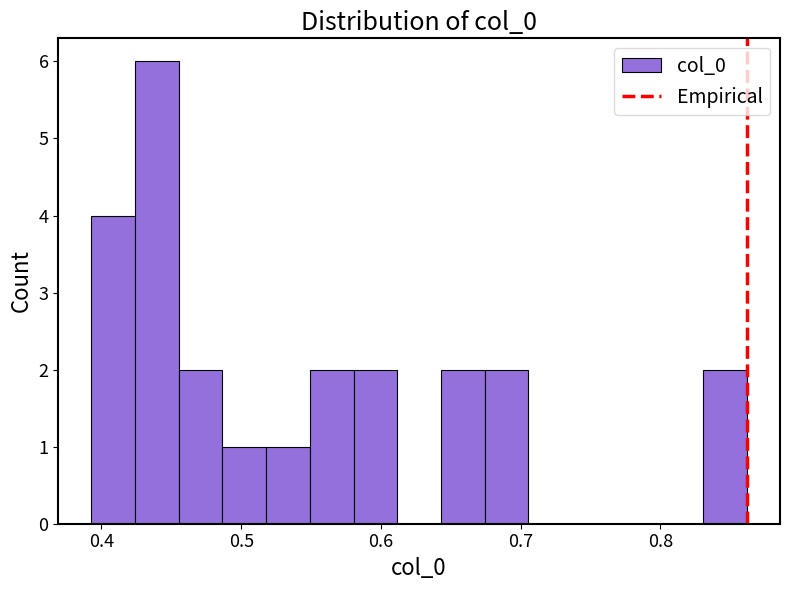

Read against the x-axis, roughly where is the centre of the tallest bar?

0.44